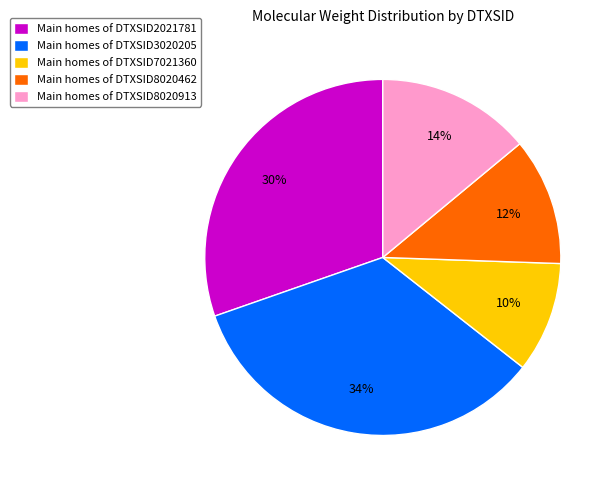

What is the largest slice in the pie chart?

Main homes of DTXSID3020205